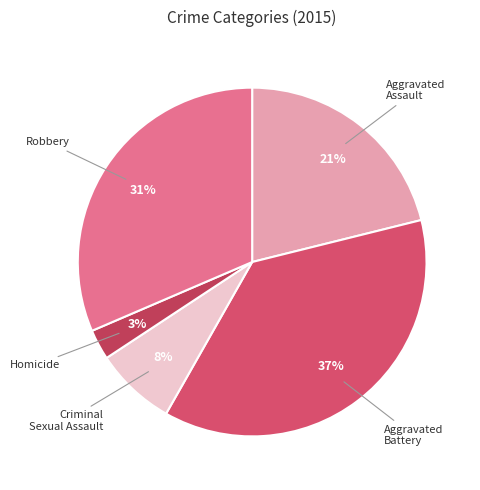

To the nearest percent, what percentage of the pie is Aggravated Battery?

37%